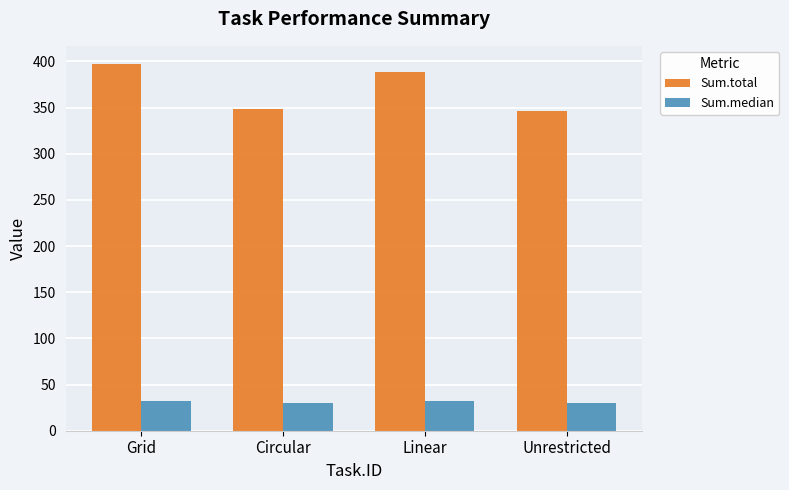

Is it true that Sum.median equals 54.5 at Grid?

False